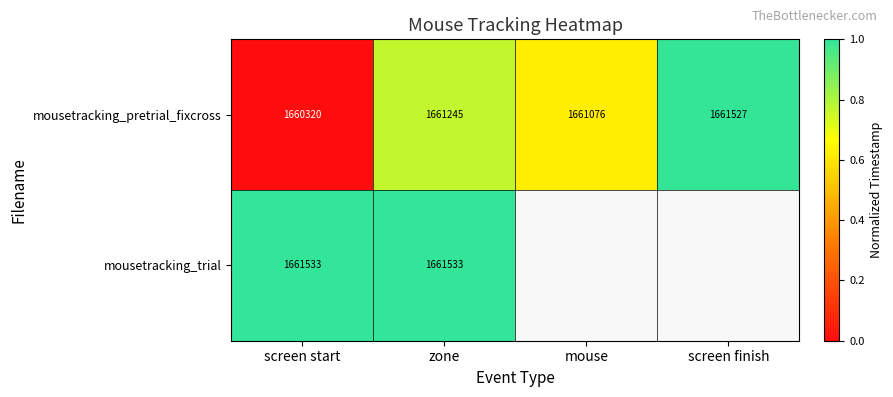

The value of mousetracking_pretrial_fixcross at zone is 1661245. True or false?

True